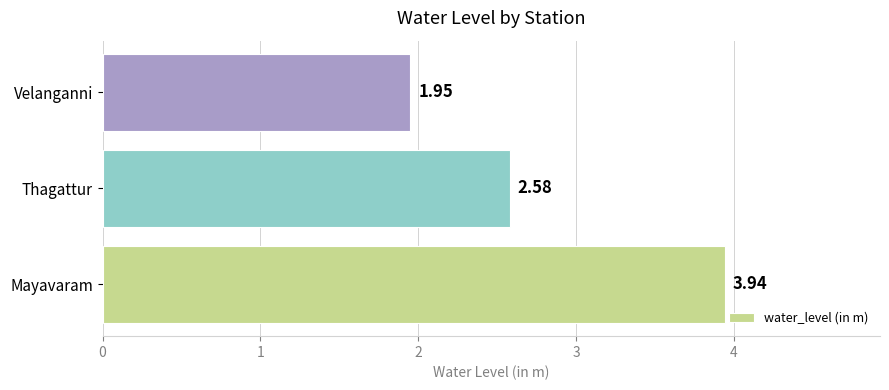

Which category has the lowest value across all series?

Velanganni